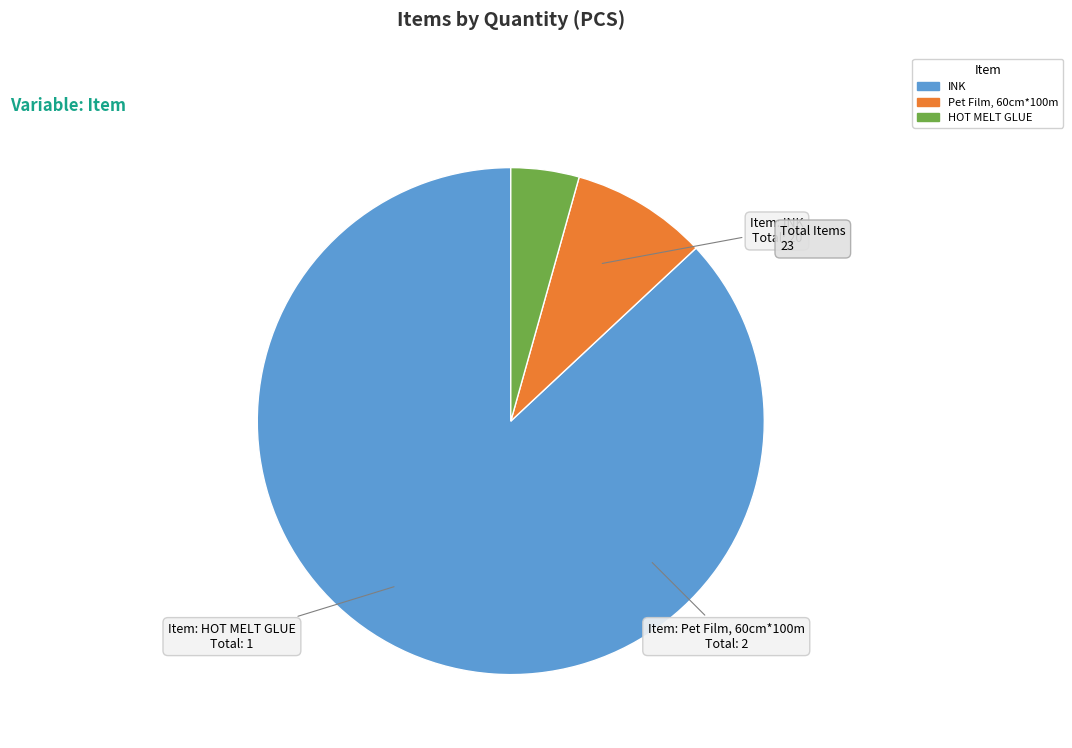

Do INK and HOT MELT GLUE together represent more than half of the pie?

Yes